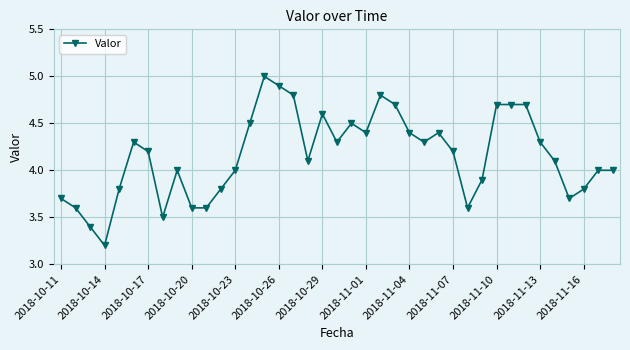

True or false: the data has more than 1 interior local peaks.

True